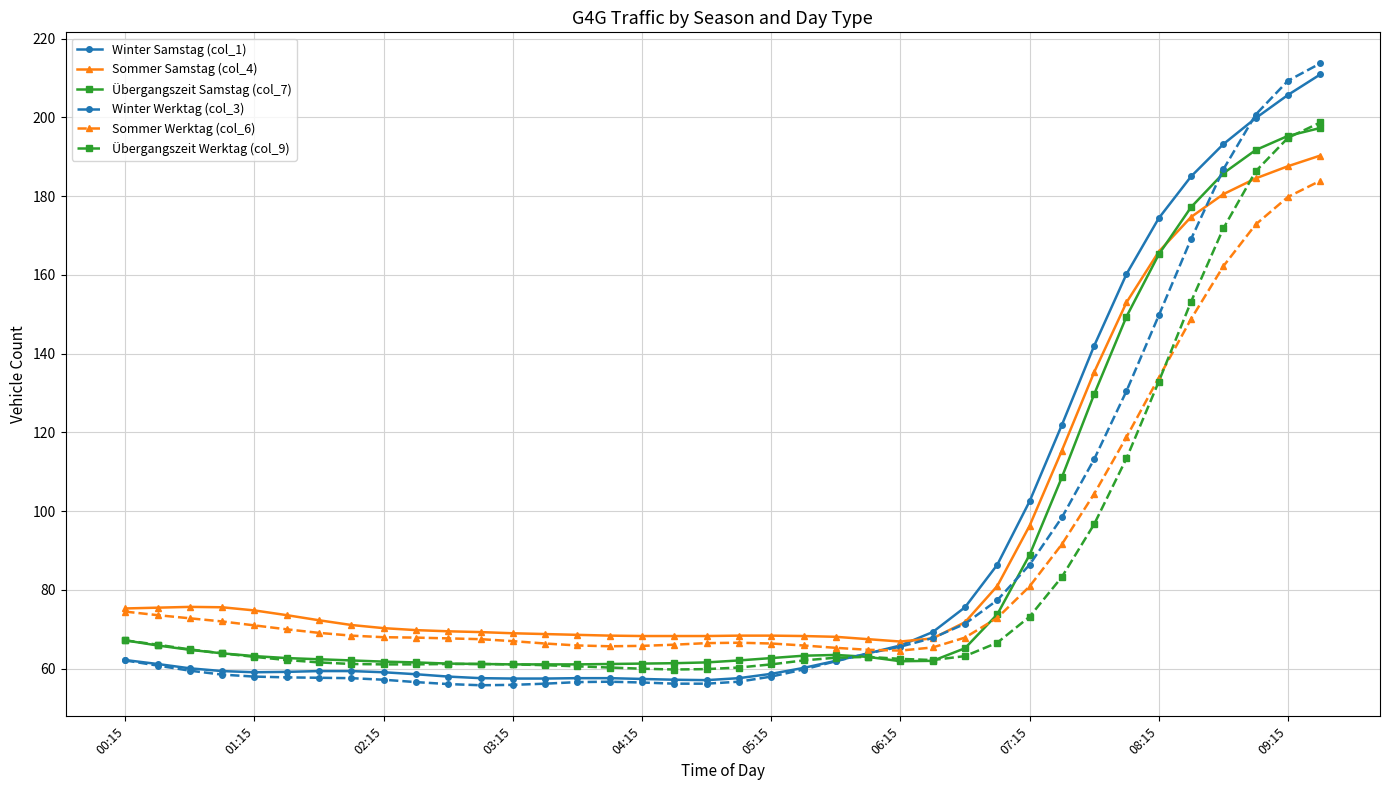

What is the maximum value shown in the chart?

213.7